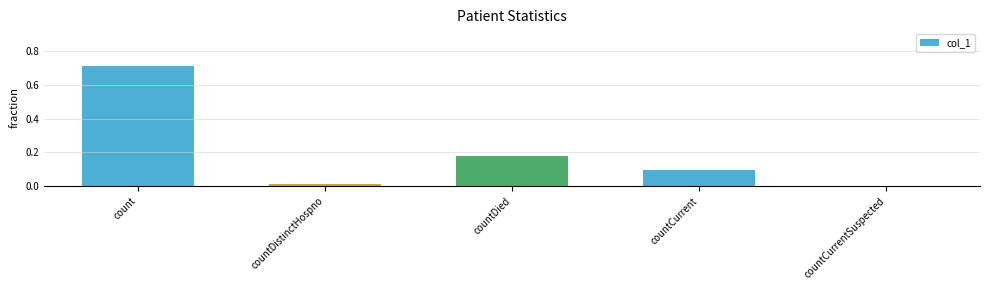

Read the value at countCurrent.

0.1